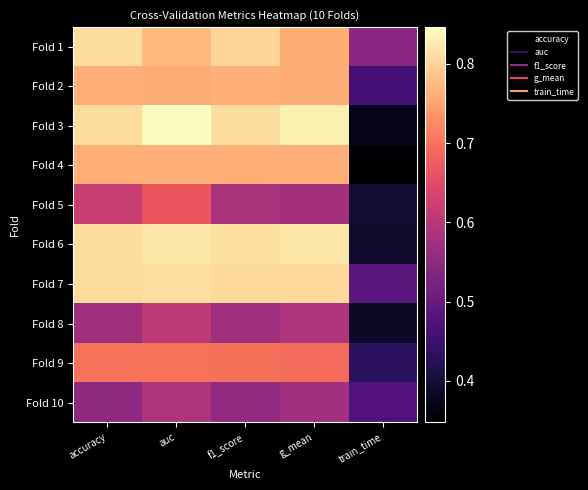

Which has a higher value, f1_score or auc?

f1_score